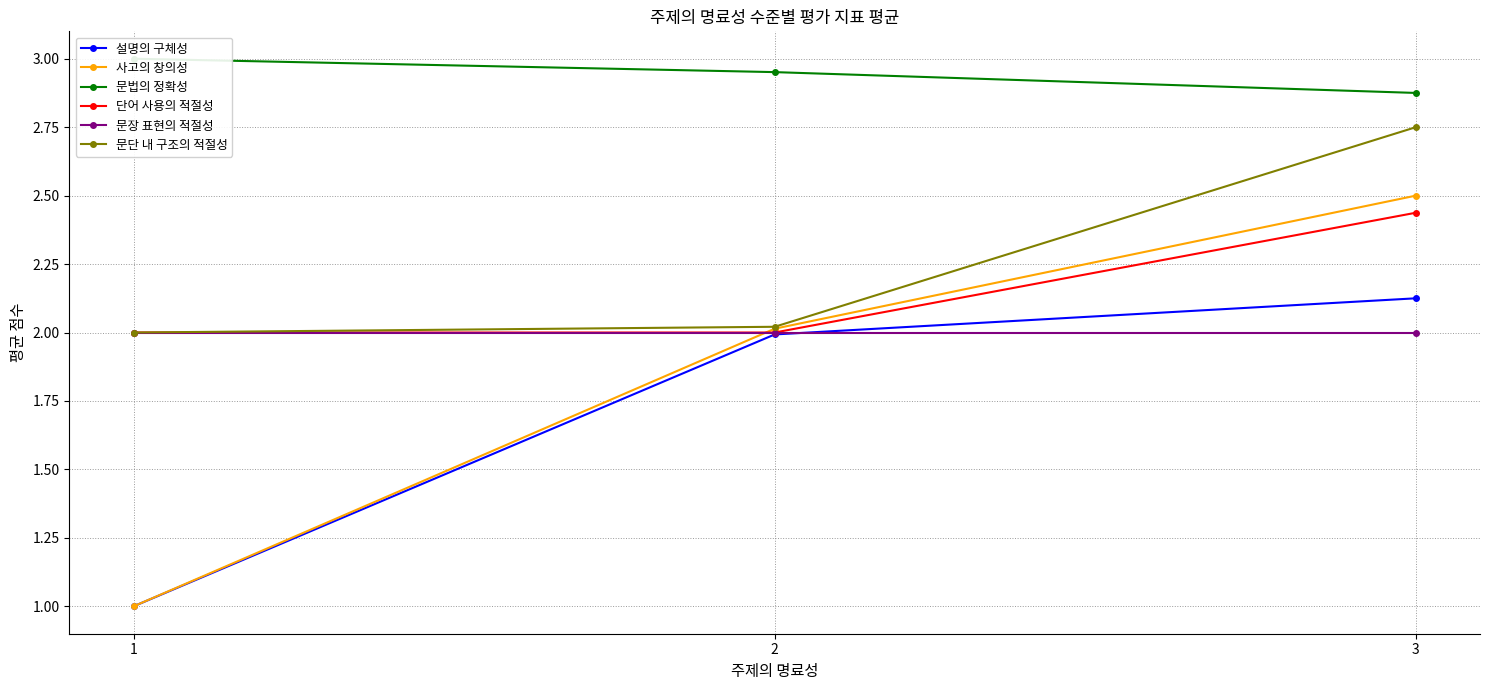

The value of 단어 사용의 적절성 at 1 is 2.6. True or false?

False